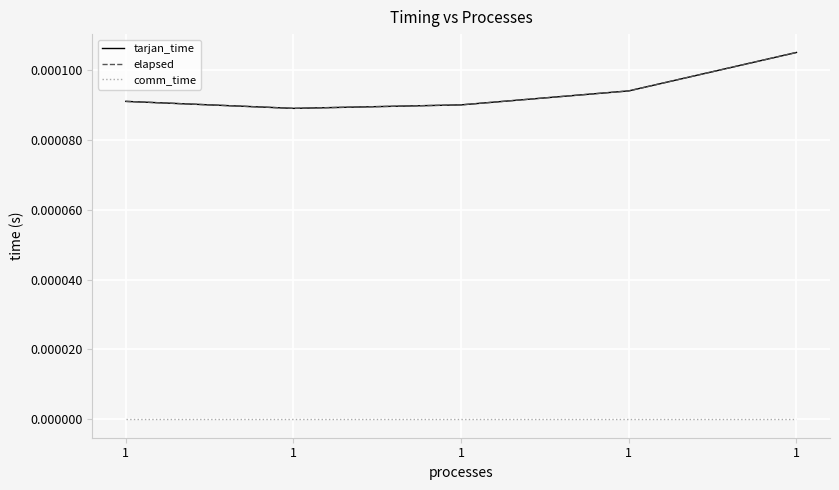

Does the chart have visible grid lines?

Yes